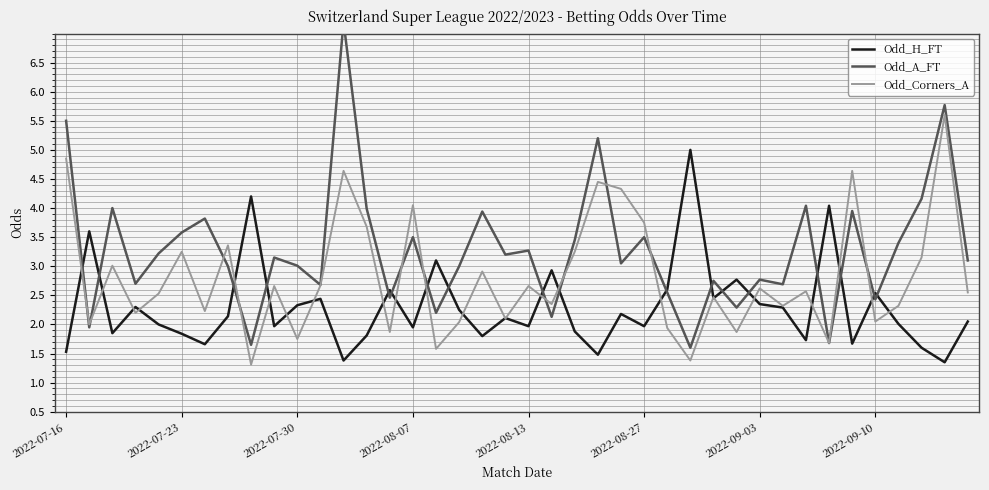

How many intersections are there between Odd_A_FT and Odd_H_FT?

18